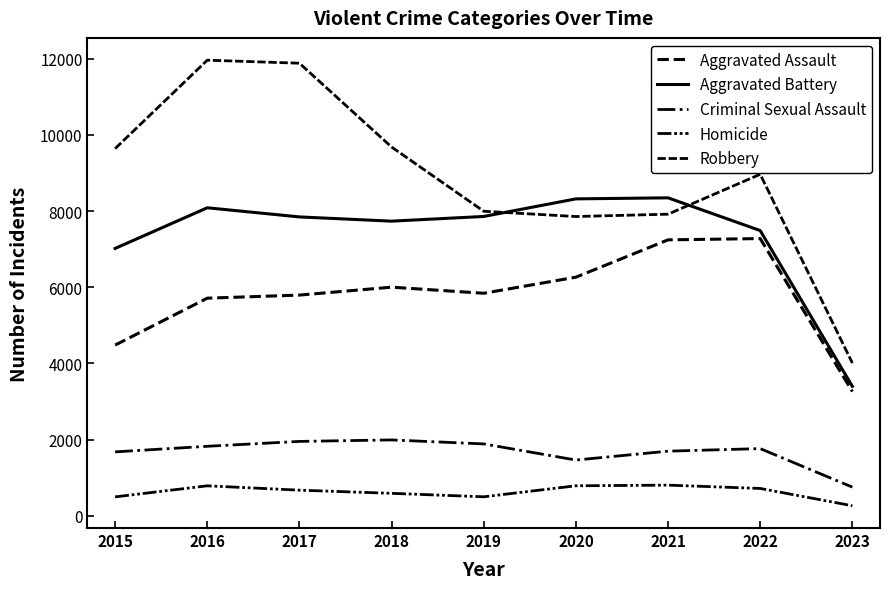

Which category has the lowest value in the Aggravated Battery series?

2023